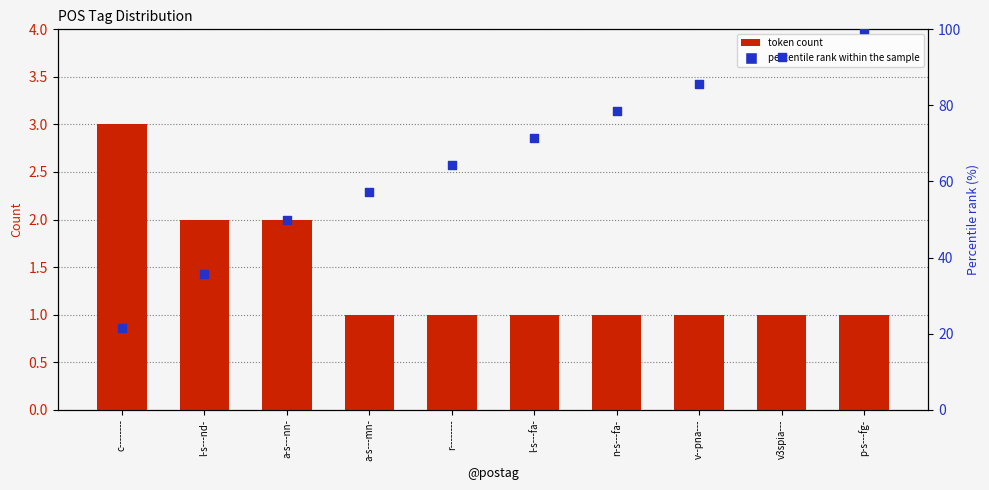

What are all the series names shown in the legend?

token count, percentile rank within the sample